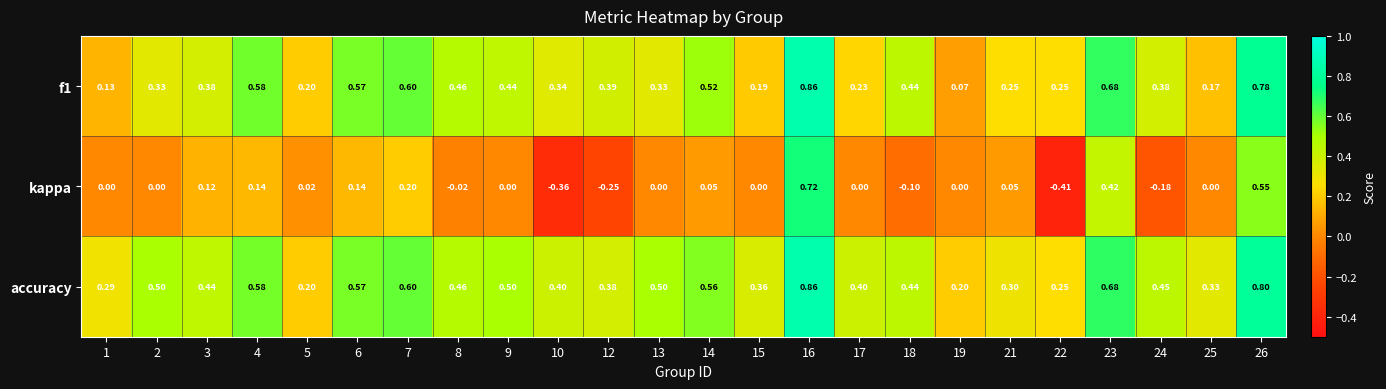

Between 5 and 22, which series saw the biggest shift?

kappa